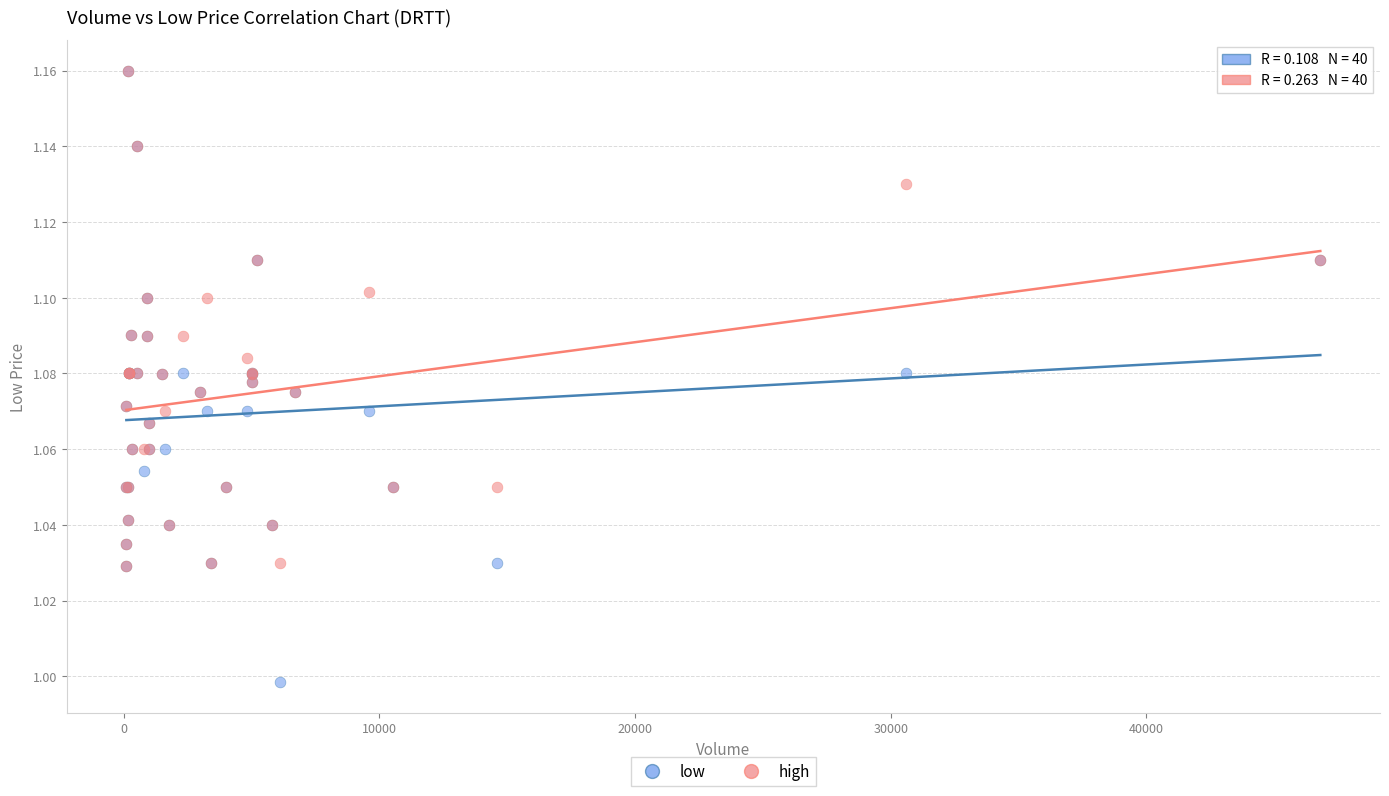

Which series has the widest spread of Y values?

low